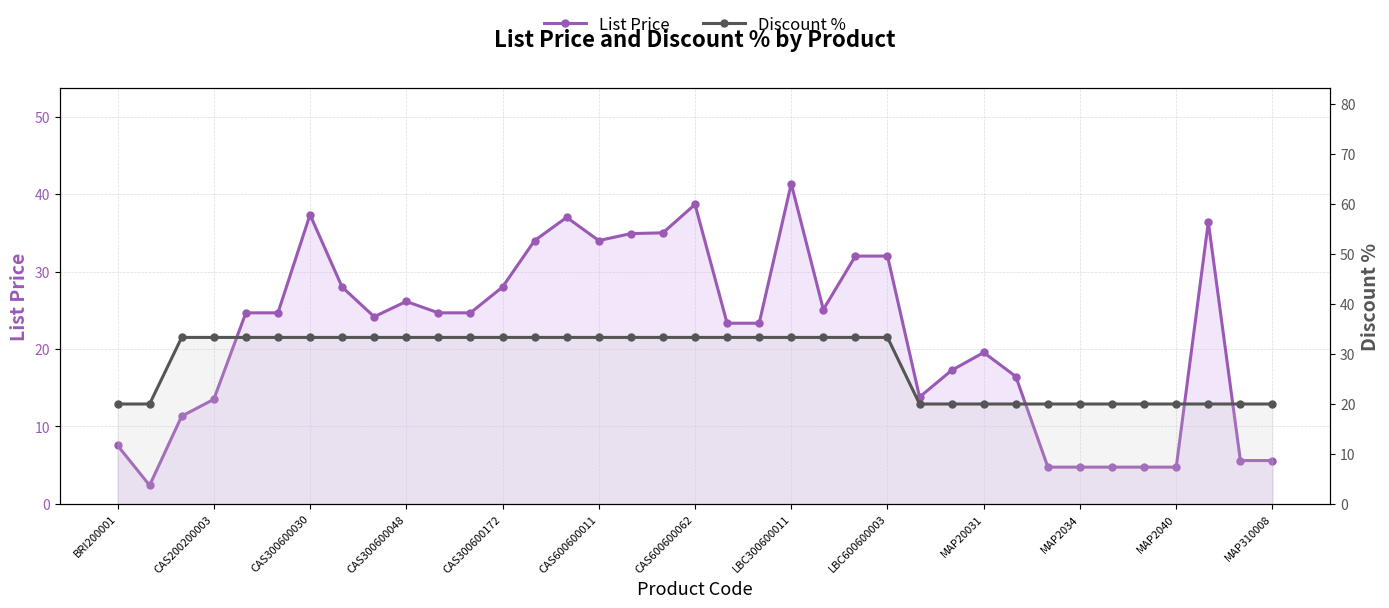

Which series has the largest range (max minus min)?

List Price